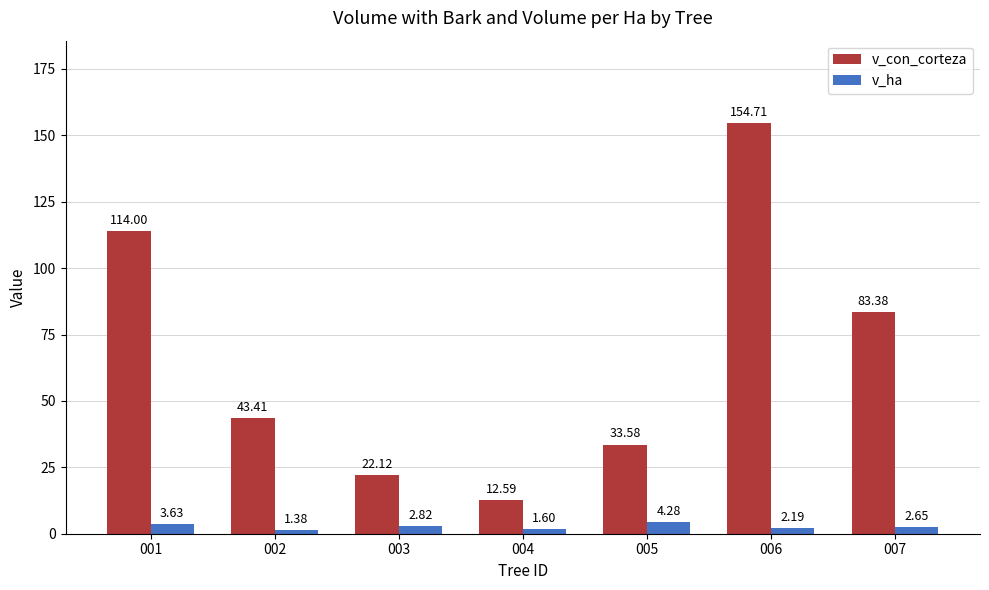

How many values in the v_con_corteza series are below 43?

3